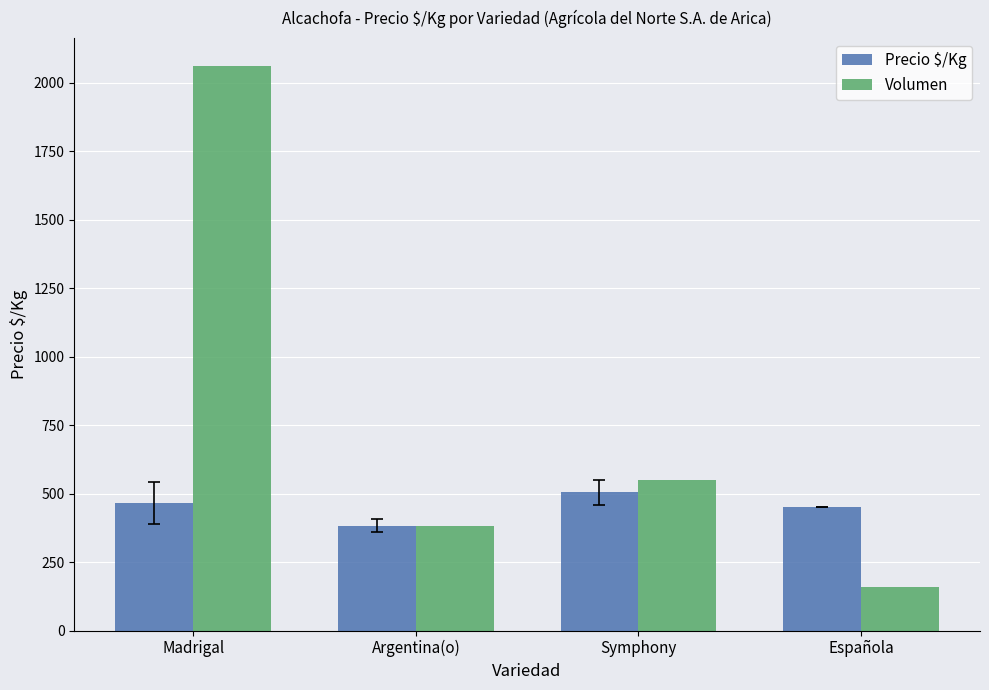

How many data points in Precio $/Kg are above 465?

2